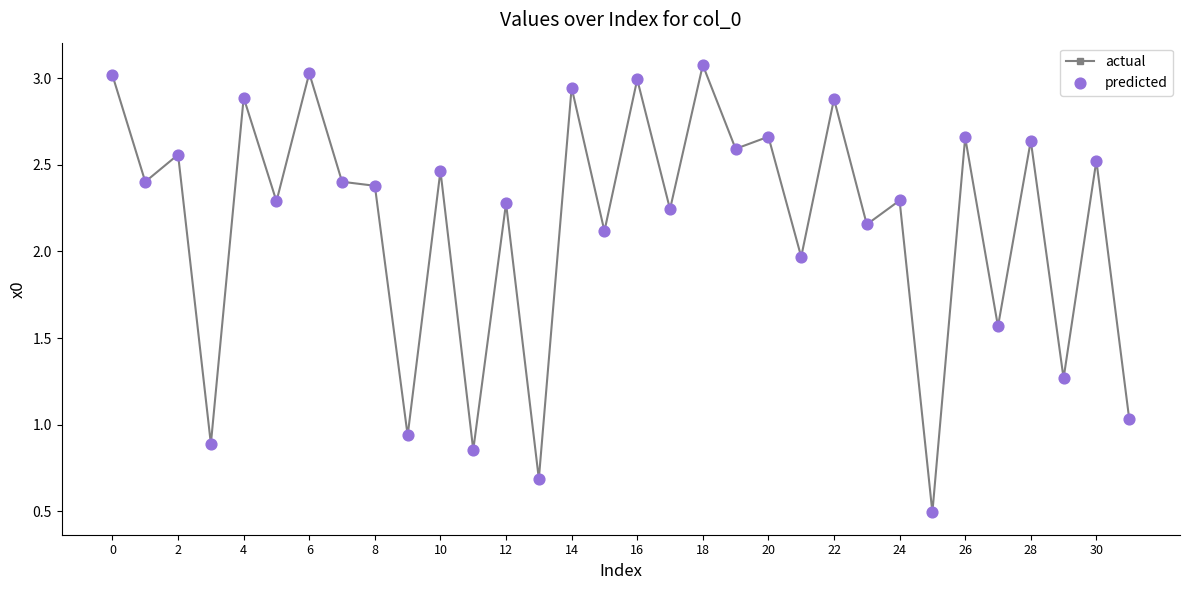

What is the greatest value displayed?

3.1